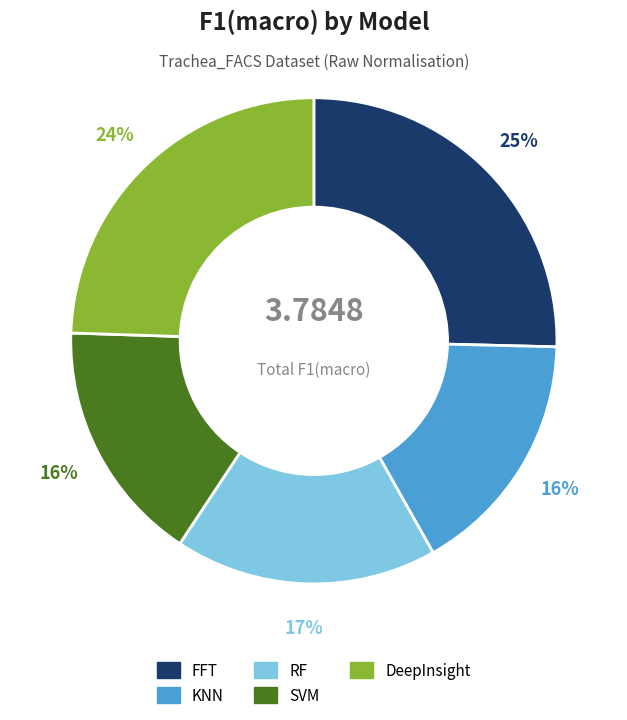

Which category has the biggest portion of the pie?

FFT